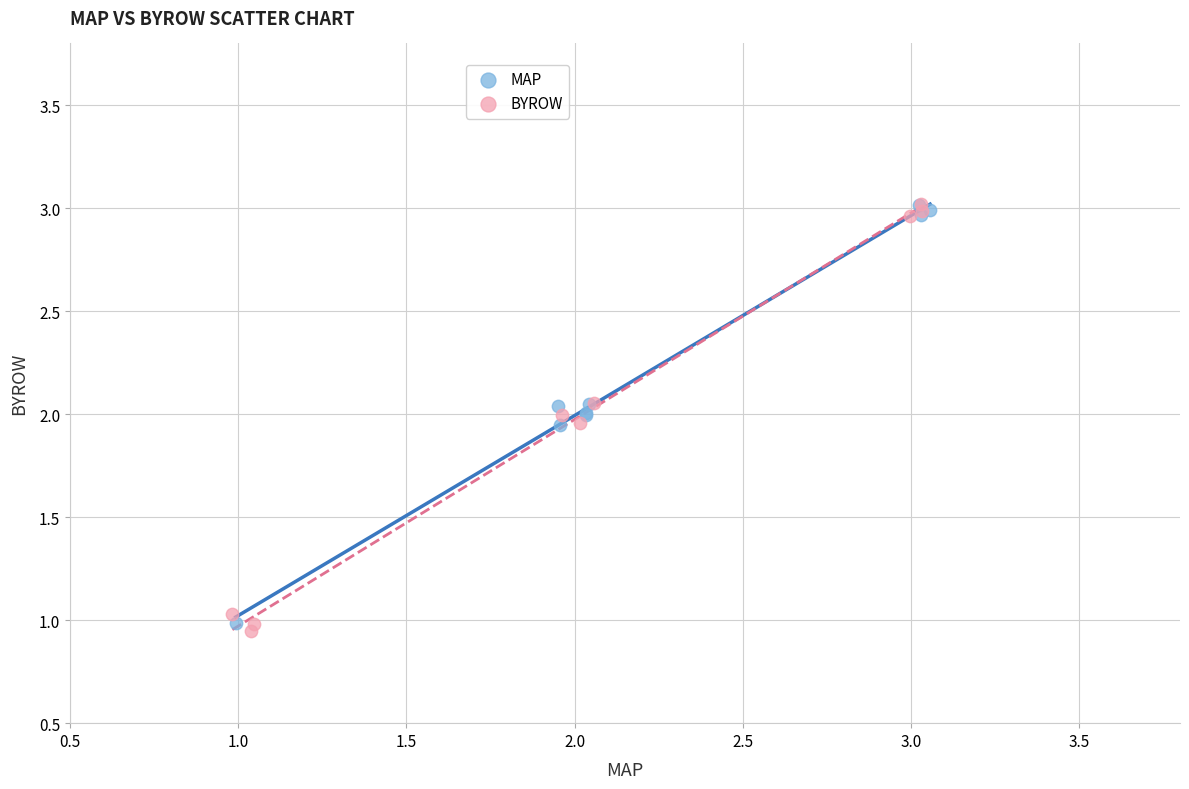

Which series has the largest Y range (max minus min)?

BYROW